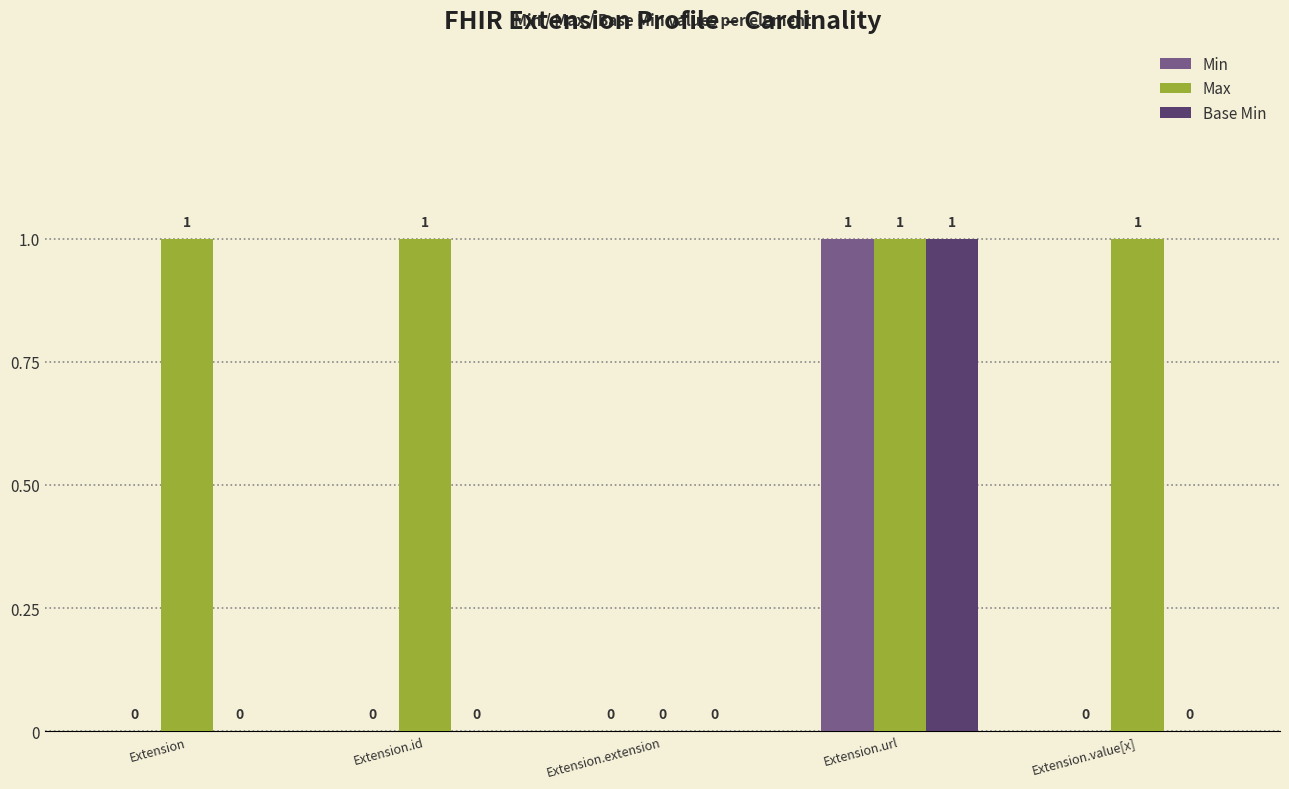

True or false: Base Min has a value of 0 at Extension.id.

True